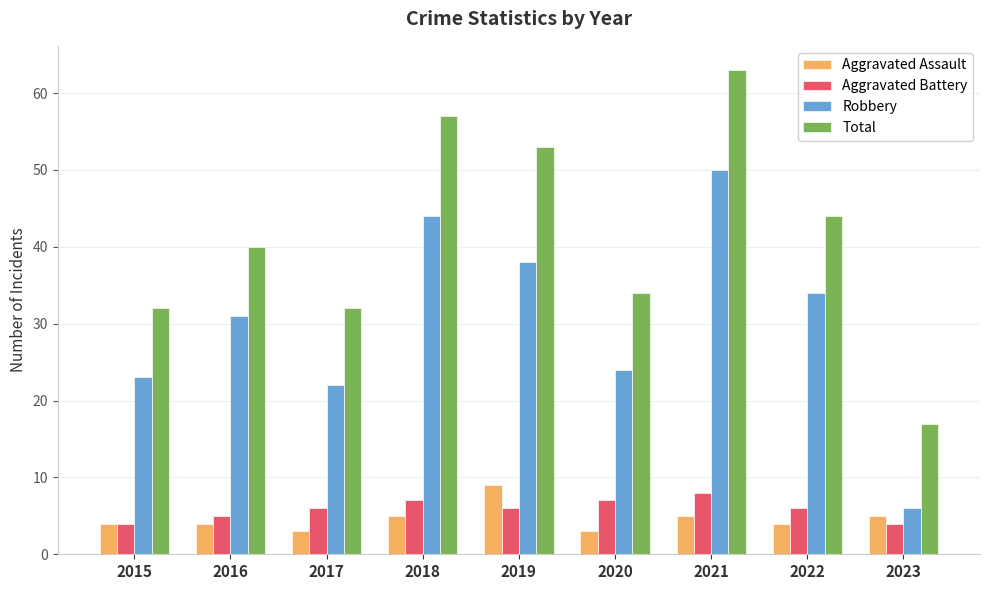

The value of Total at 2018 is 57. True or false?

True